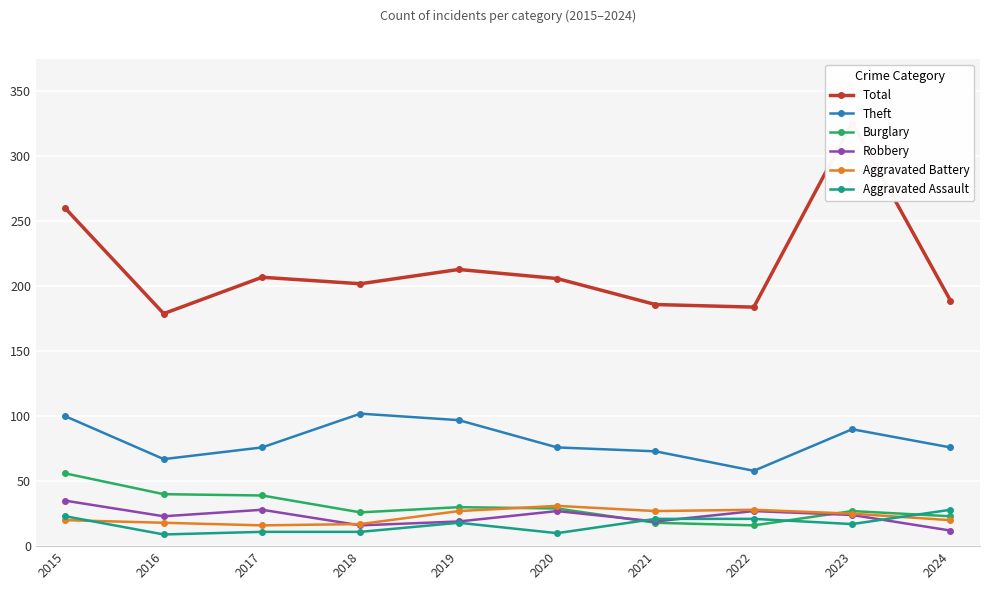

The value of Burglary at 2021 is 8. True or false?

False